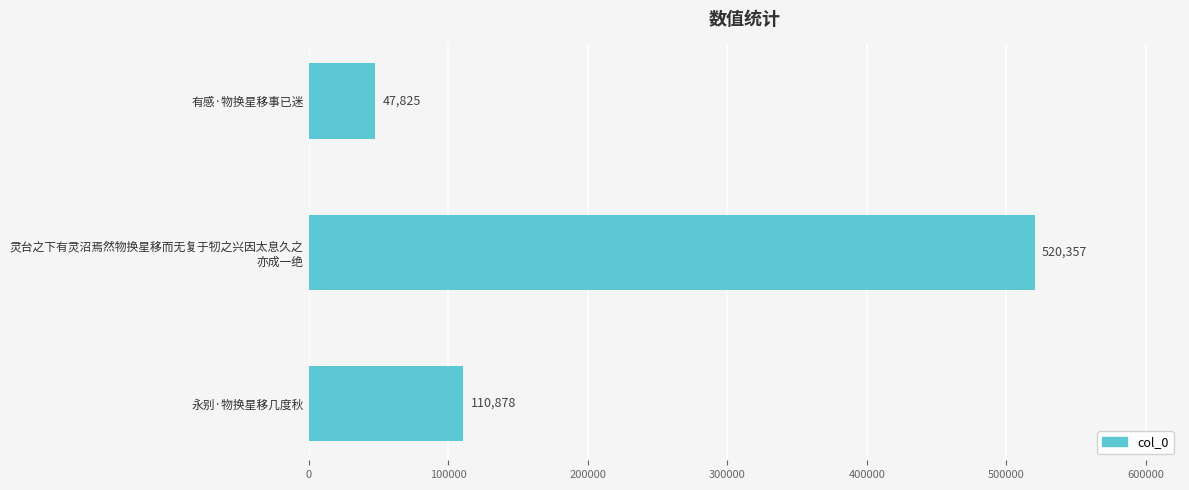

Rank the categories by value from lowest to highest.

有感·物换星移事已迷, 永别·物换星移几度秋, 灵台之下有灵沼焉然物换星移而无复于牣之兴因太息久之
亦成一绝